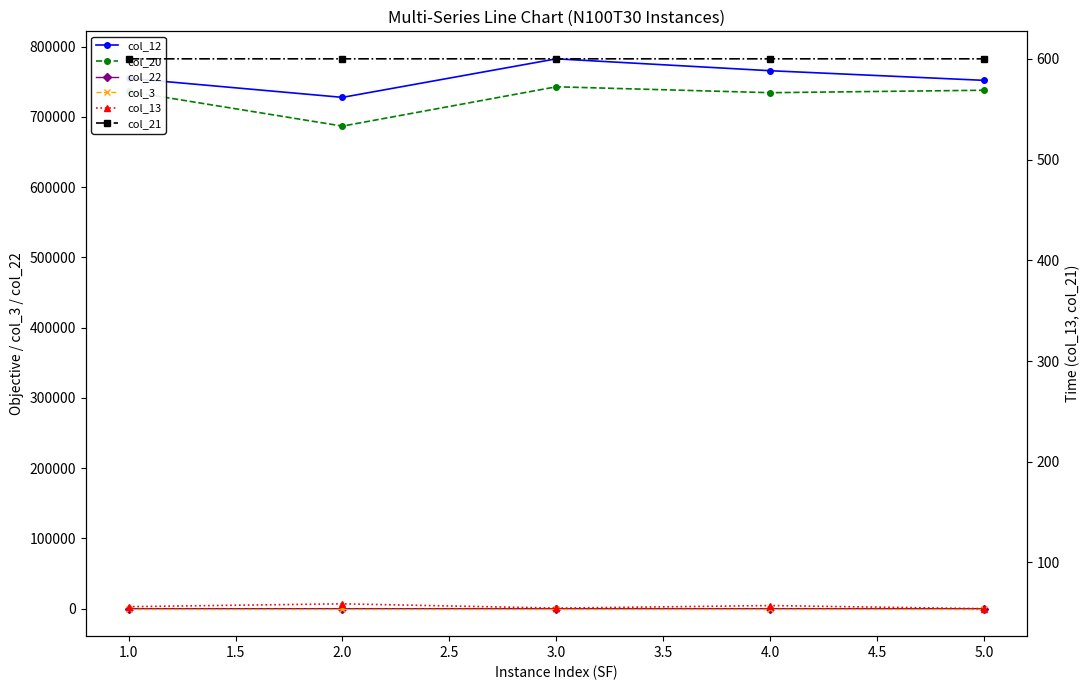

What is the greatest value displayed?

782801.9